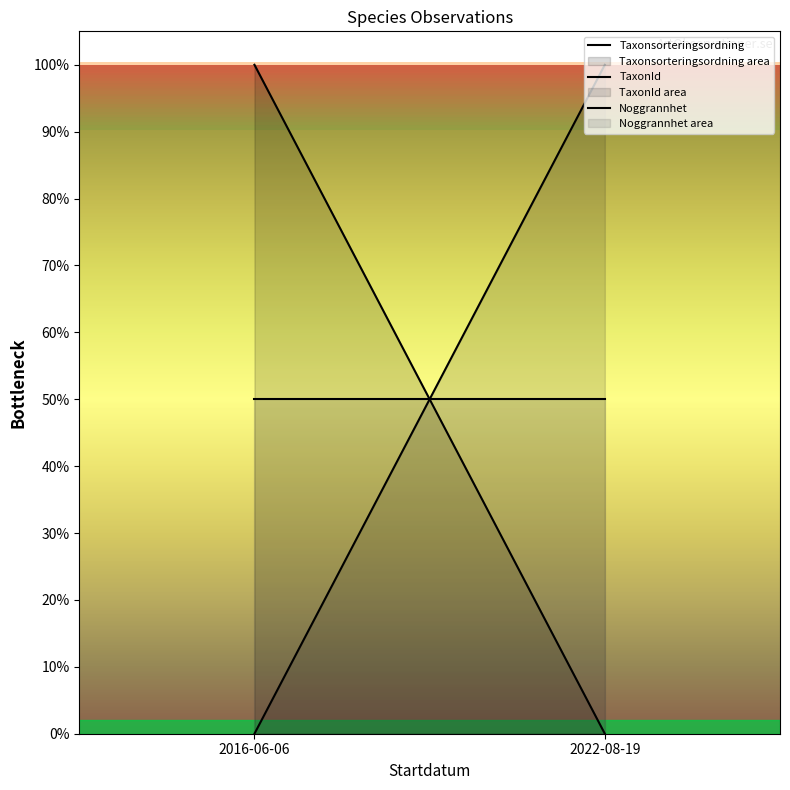

Reading right to left, transcribe all the data shown in this chart.

Taxonsorteringsordning: 2022-08-19=0.0	2016-06-06=1.0
TaxonId: 2022-08-19=1.0	2016-06-06=0.0
Noggrannhet: 2022-08-19=0.5	2016-06-06=0.5